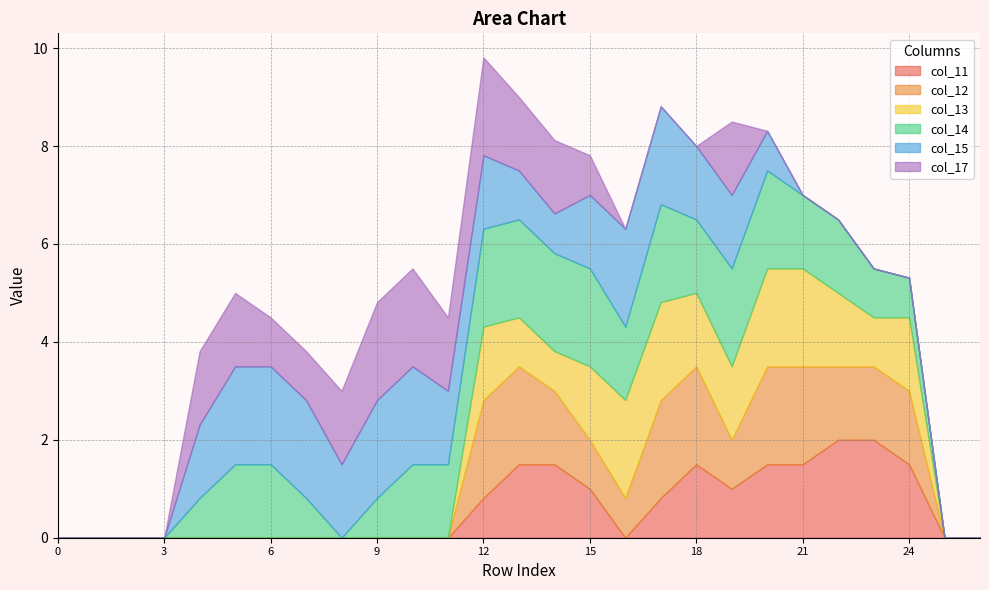

Rank the series at 3 from highest to lowest value.

col_11, col_12, col_13, col_14, col_15, col_17